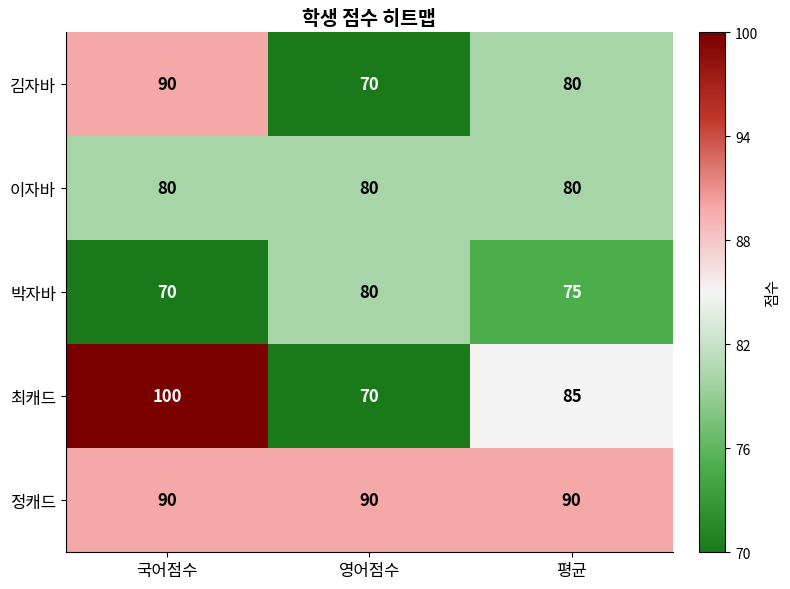

At which category does the chart reach its peak across all series?

국어점수